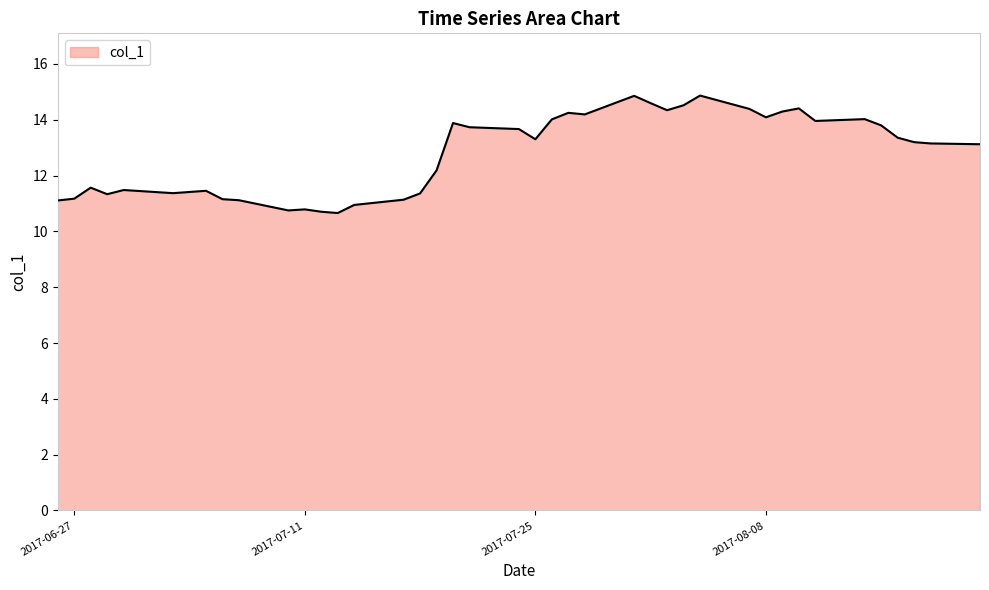

What is the minimum value shown in the chart?

10.7